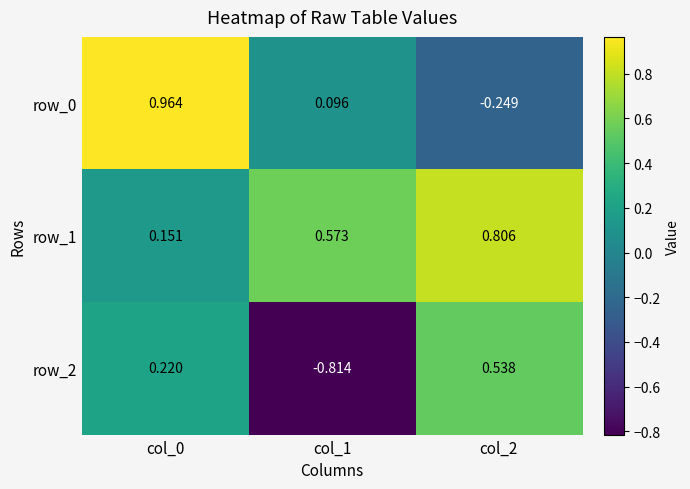

What is the minimum value shown in the chart?

-0.8